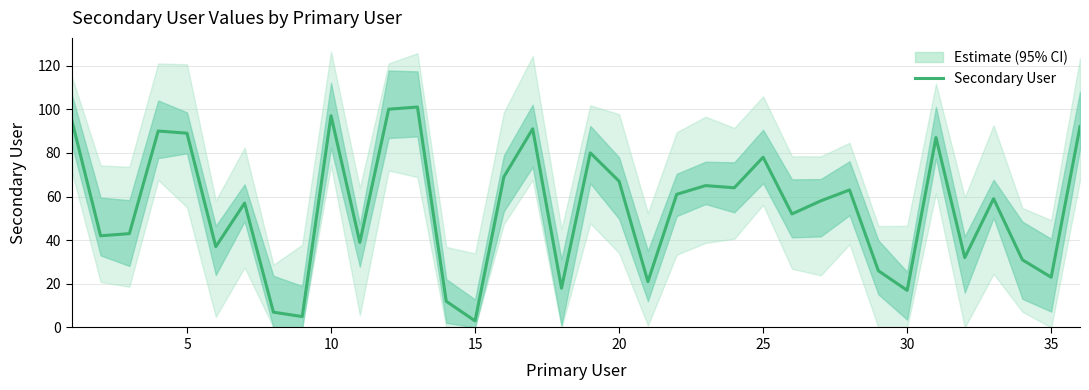

The value of Secondary User at 35 is 6. True or false?

False